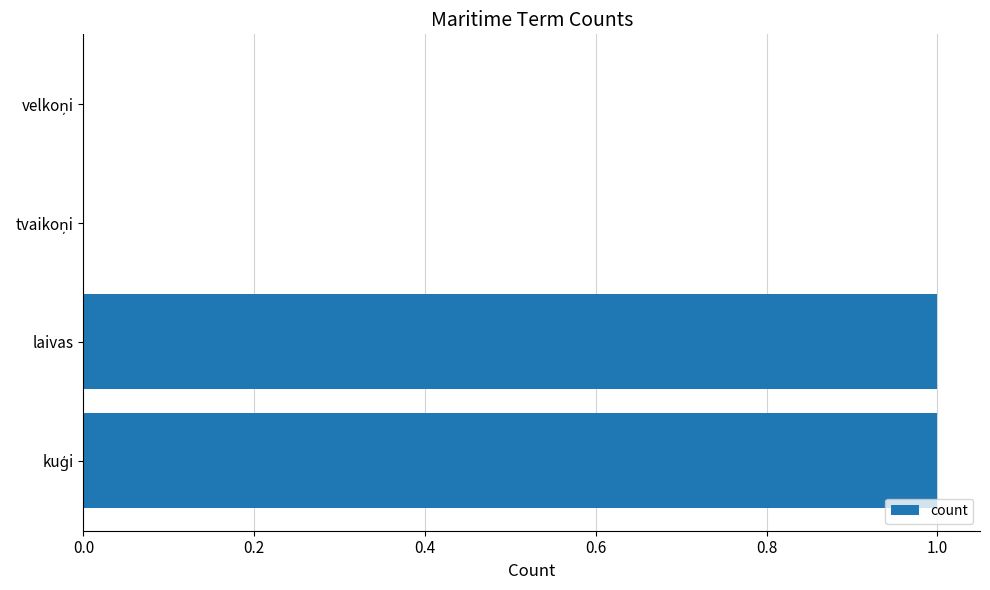

The value at laivas is 2. True or false?

False